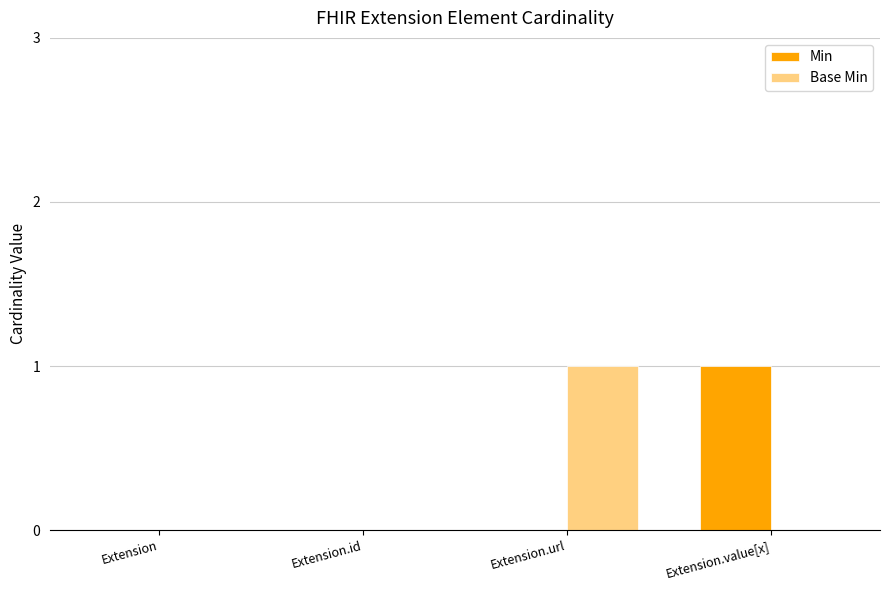

Reading left to right, transcribe all the data shown in this chart.

Min: 0	0	0	1
Base Min: 0	0	1	0